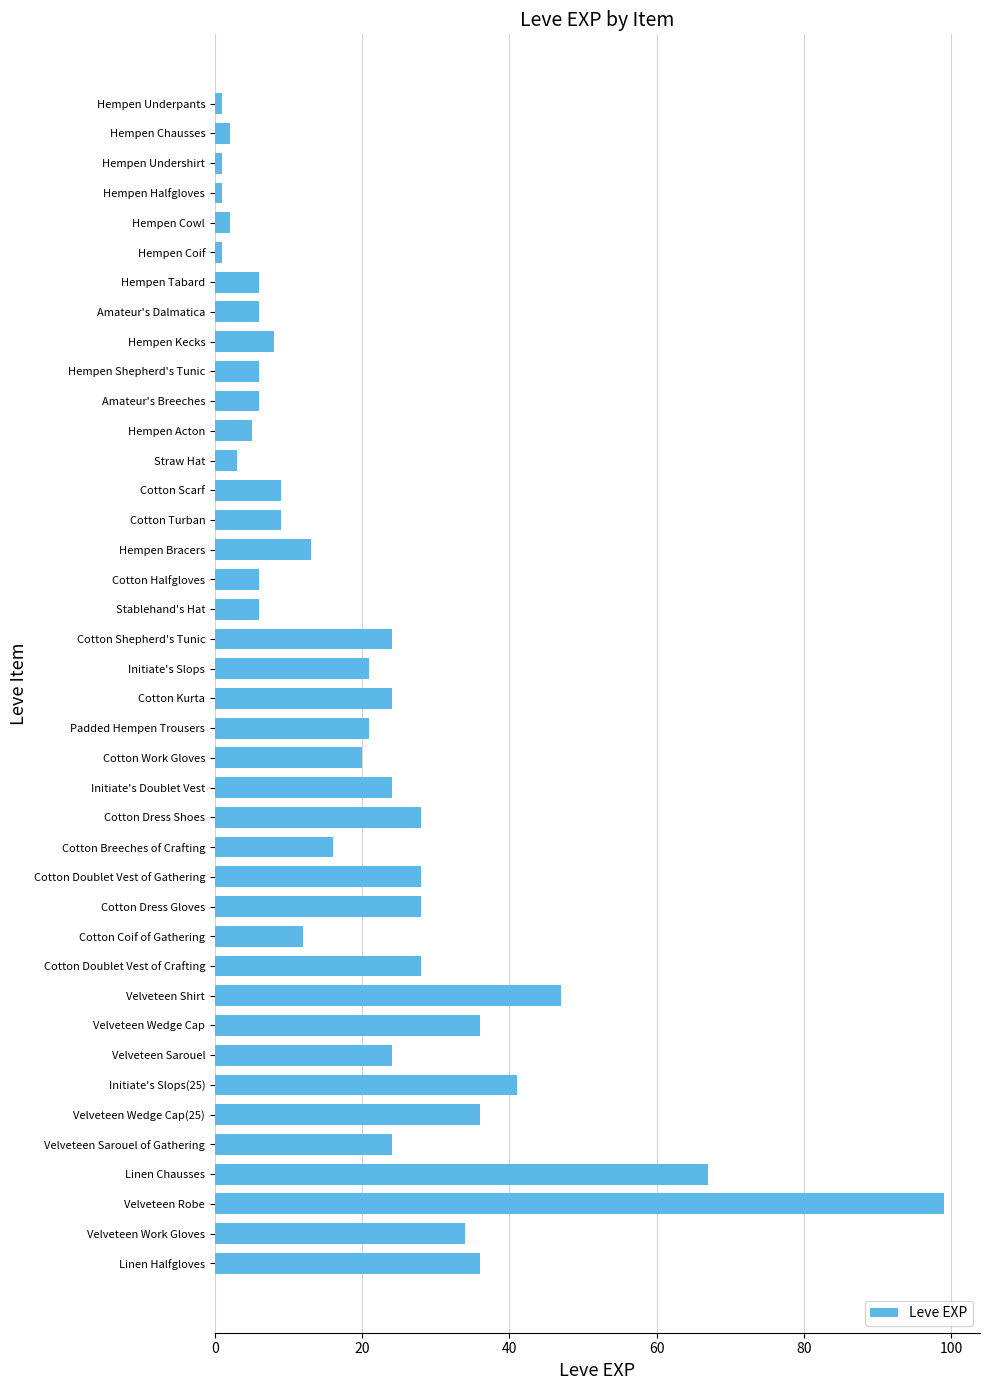

What is the average value?

20